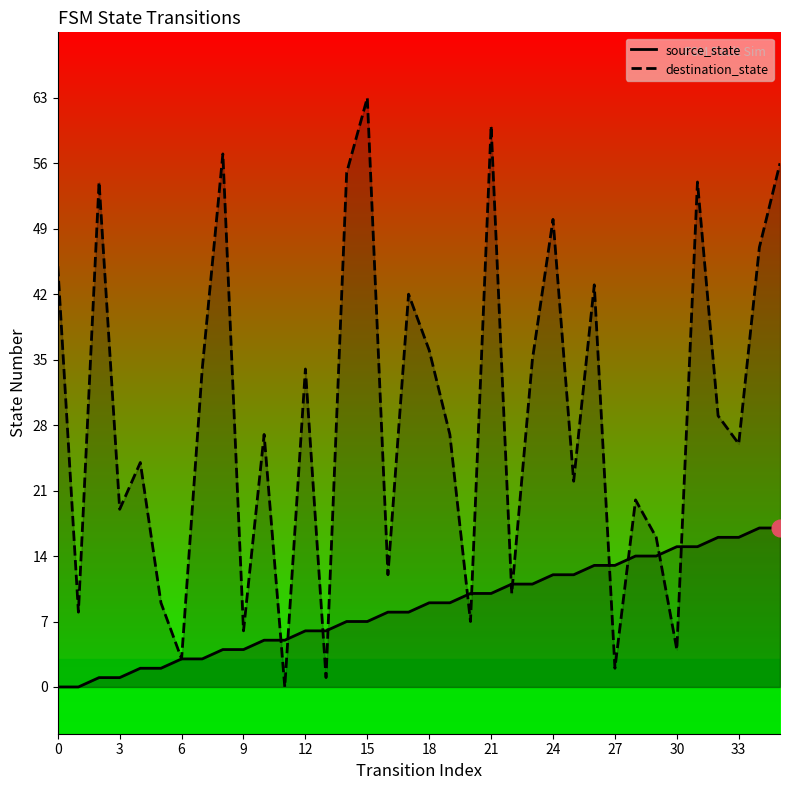

Is it true that destination_state equals 0 at 13?

False